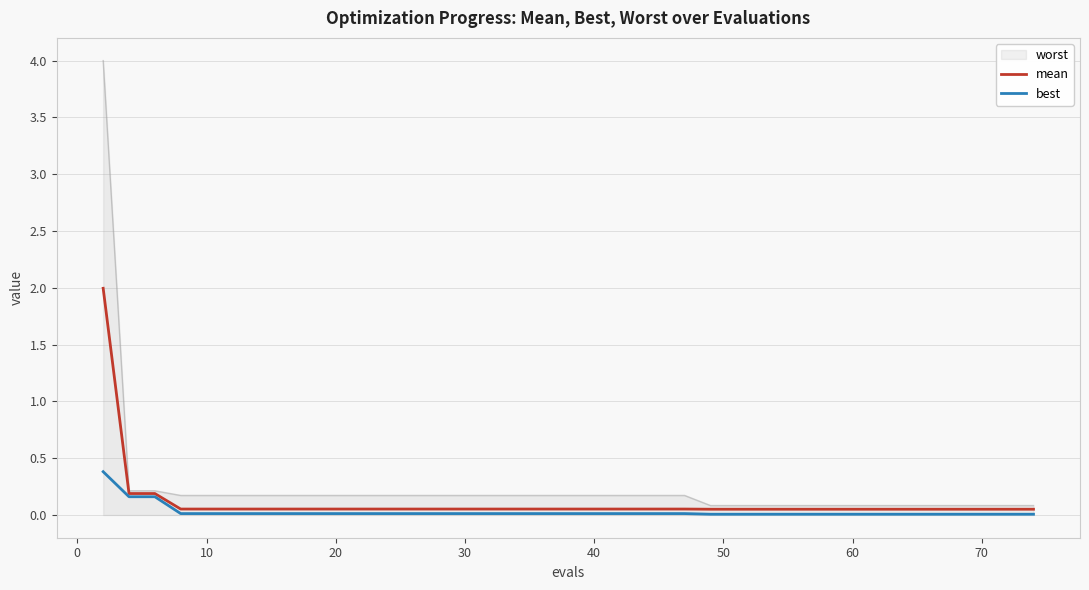

What is the highest value of the best series?

0.4